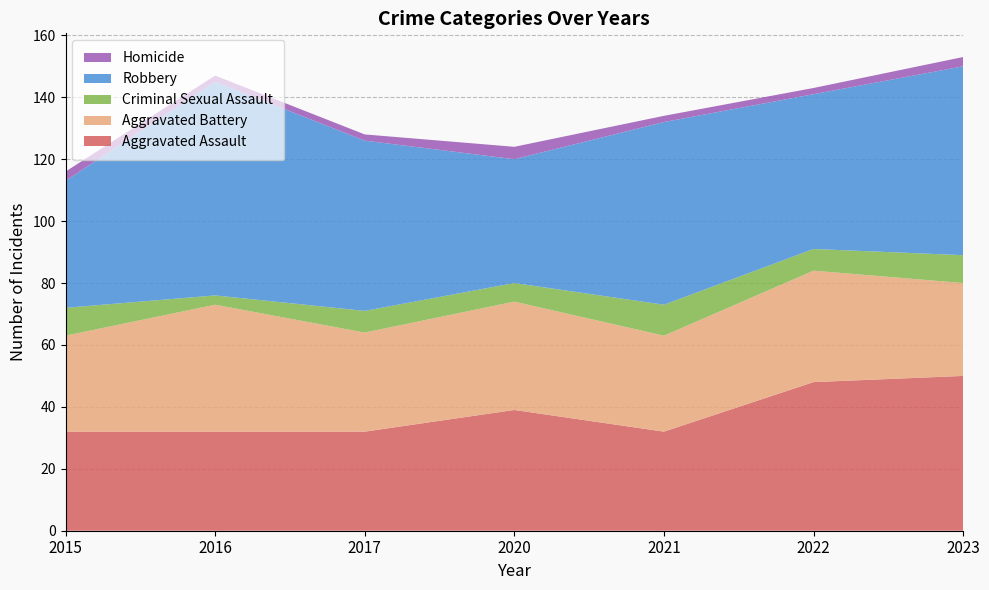

Reading right to left, extract all data points from this chart.

Aggravated Assault: 2023=50	2022=48	2021=32	2020=39	2017=32	2016=32	2015=32
Aggravated Battery: 2023=30	2022=36	2021=31	2020=35	2017=32	2016=41	2015=31
Criminal Sexual Assault: 2023=9	2022=7	2021=10	2020=6	2017=7	2016=3	2015=9
Robbery: 2023=61	2022=50	2021=59	2020=40	2017=55	2016=69	2015=41
Homicide: 2023=3	2022=2	2021=2	2020=4	2017=2	2016=2	2015=3